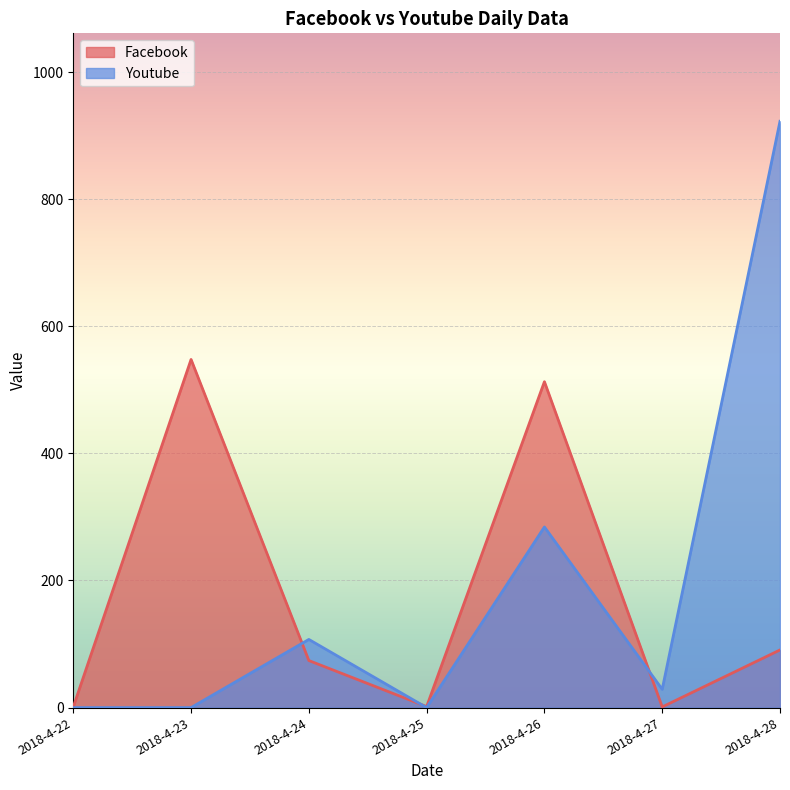

True or false: Youtube has more than 1 points higher than both neighbors.

True